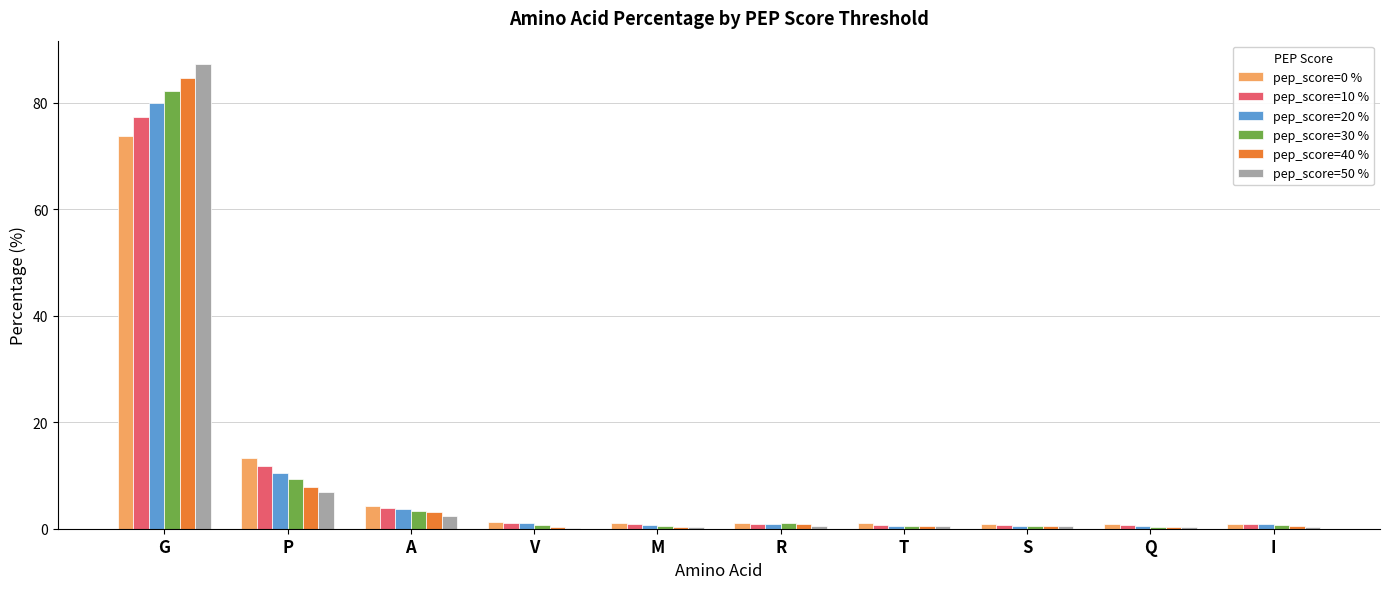

How many series are shown in this chart?

6